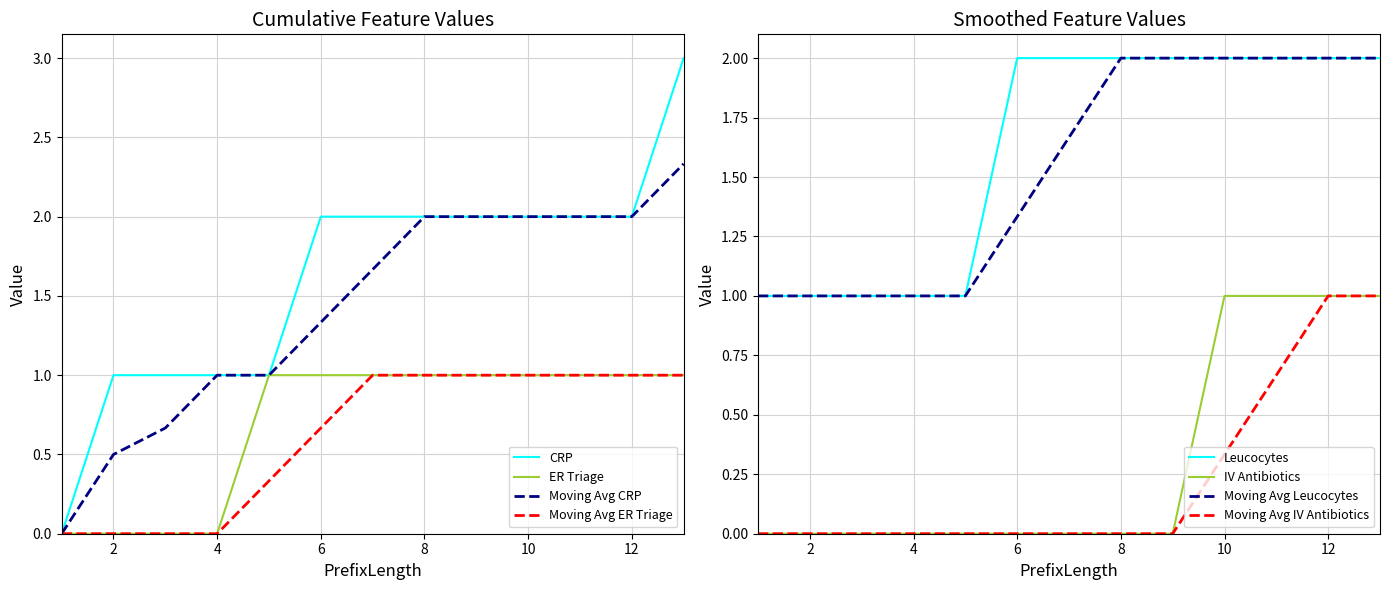

Between 1 and 8, which is larger?

8